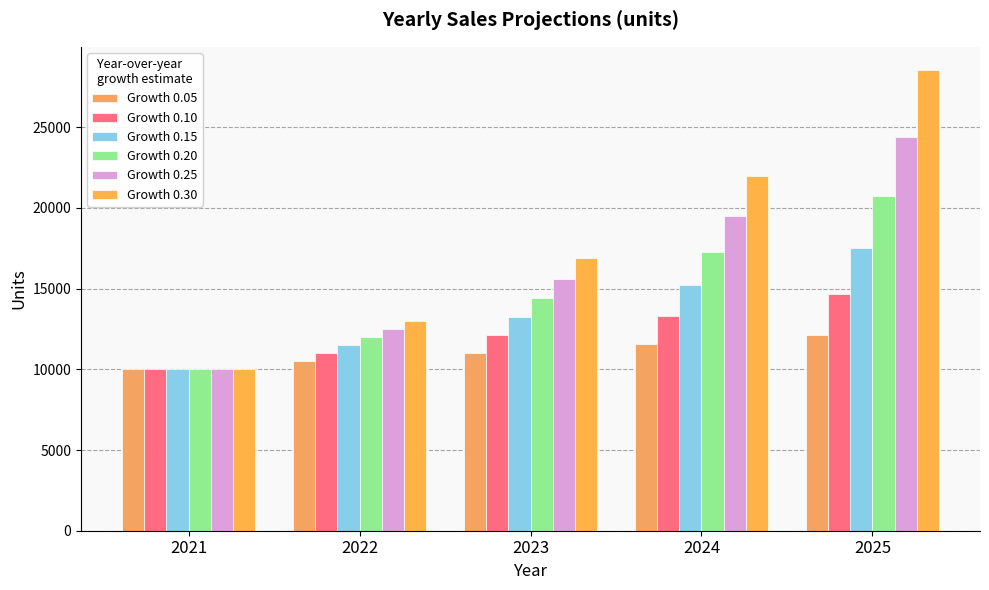

Between 2023 and 2022, which is larger?

2023